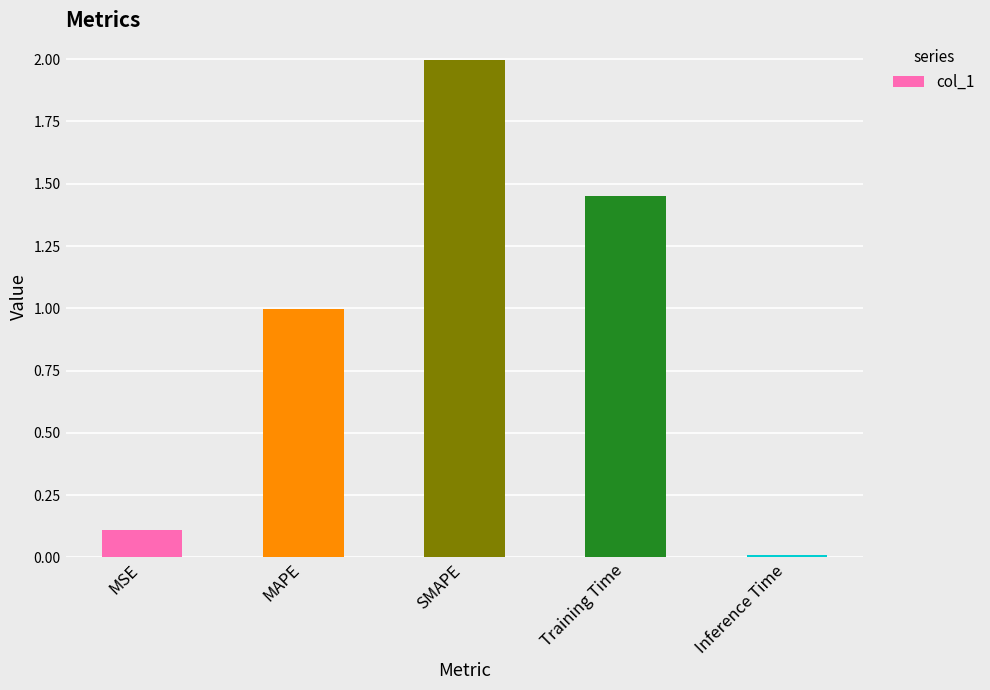

List the labels in order of value, largest first.

SMAPE, Training Time, MAPE, MSE, Inference Time